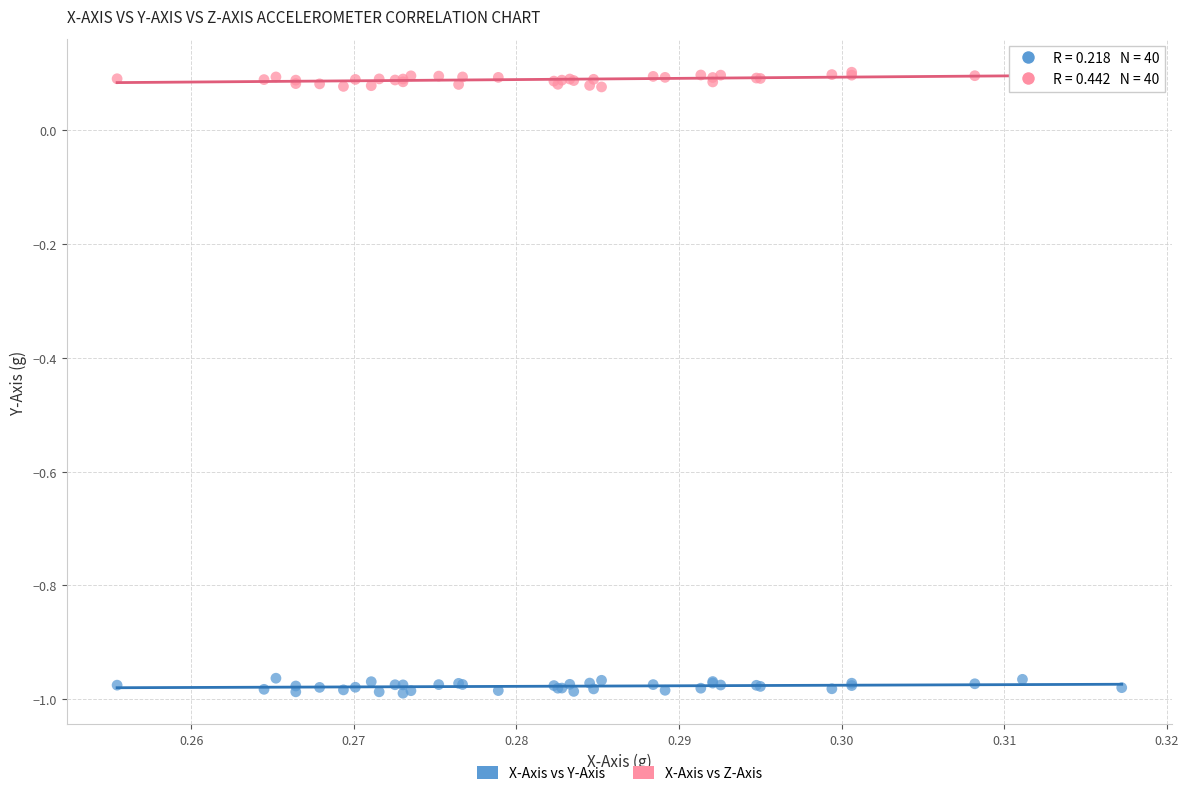

Which series reaches the maximum Y coordinate?

X-Axis vs Z-Axis